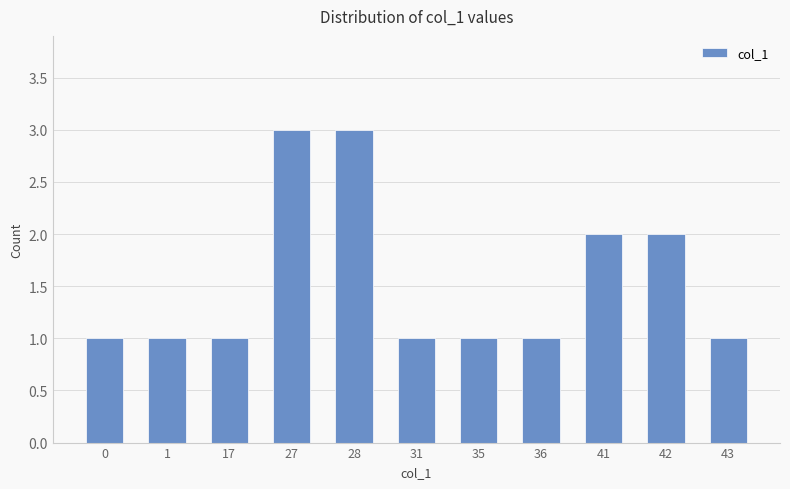

What is the average value?

2